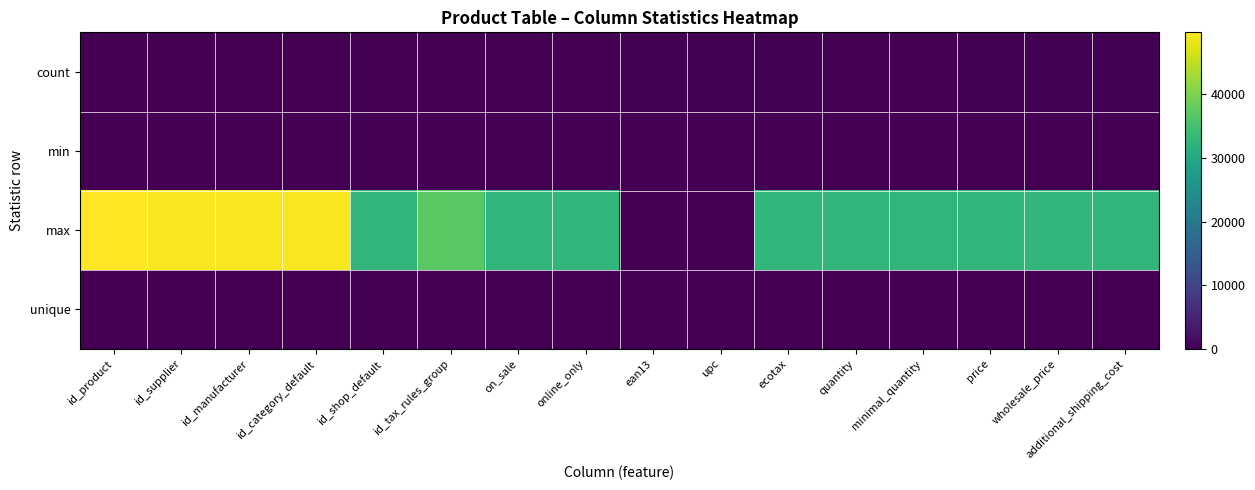

Reading left to right, extract all data points from this chart.

count: id_product=3	id_supplier=3	id_manufacturer=3	id_category_default=3	id_shop_default=3	id_tax_rules_group=3	on_sale=1	online_only=1	ean13=253	upc=253	ecotax=246	quantity=3	minimal_quantity=3	price=246	wholesale_price=246	additional_shipping_cost=246
min: id_product=0	id_supplier=1	id_manufacturer=1	id_category_default=1	id_shop_default=0	id_tax_rules_group=0	on_sale=0	online_only=0	ean13=1	upc=1	ecotax=0	quantity=0	minimal_quantity=0	price=0	wholesale_price=0	additional_shipping_cost=0
max: id_product=49699	id_supplier=49192	id_manufacturer=49192	id_category_default=49192	id_shop_default=32801	id_tax_rules_group=36897	on_sale=32801	online_only=32801	ean13=0	upc=0	ecotax=32769	quantity=32769	minimal_quantity=32801	price=32769	wholesale_price=32769	additional_shipping_cost=32769
unique: id_product=63	id_supplier=63	id_manufacturer=63	id_category_default=63	id_shop_default=63	id_tax_rules_group=63	on_sale=63	online_only=63	ean13=45	upc=45	ecotax=63	quantity=63	minimal_quantity=63	price=63	wholesale_price=45	additional_shipping_cost=63